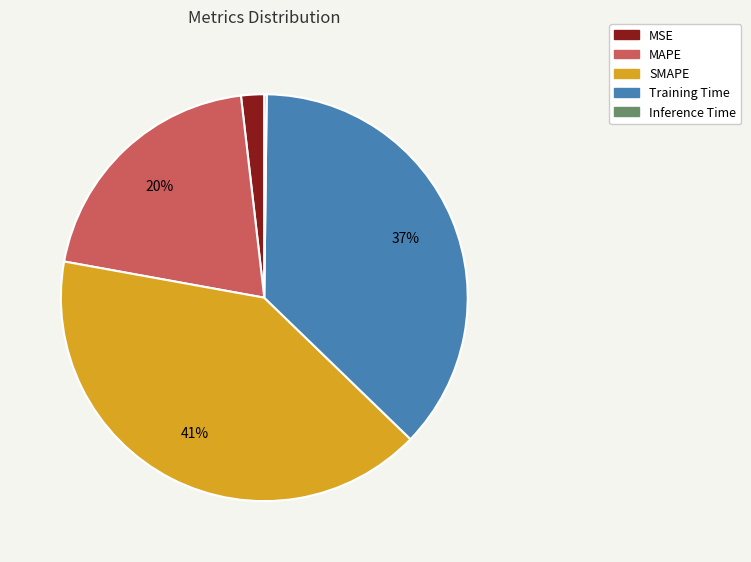

Is SMAPE the majority of the pie?

No